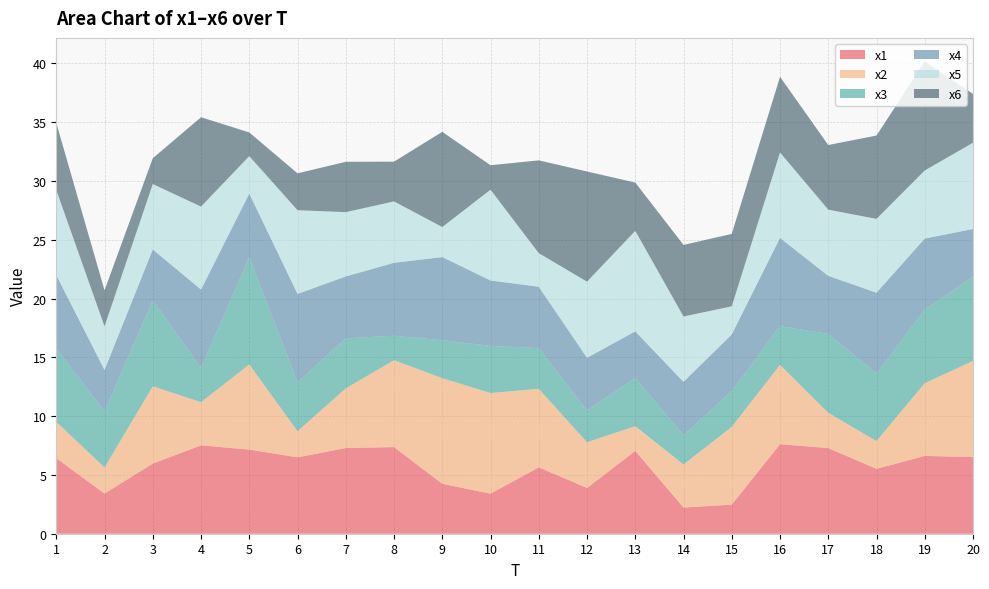

Reading right to left, what are all the values shown in this chart?

x1: 20=6.5	19=6.6	18=5.5	17=7.3	16=7.6	15=2.5	14=2.2	13=7.0	12=3.9	11=5.6	10=3.4	9=4.2	8=7.4	7=7.3	6=6.5	5=7.2	4=7.5	3=6.0	2=3.4	1=6.4
x2: 20=8.2	19=6.2	18=2.4	17=3.0	16=6.7	15=6.6	14=3.7	13=2.1	12=3.9	11=6.7	10=8.6	9=9.0	8=7.4	7=5.1	6=2.2	5=7.2	4=3.7	3=6.6	2=2.2	1=3.1
x3: 20=7.2	19=6.3	18=5.8	17=6.7	16=3.3	15=3.0	14=2.5	13=4.1	12=2.7	11=3.5	10=4.0	9=3.2	8=2.1	7=4.3	6=4.2	5=9.1	4=2.9	3=7.3	2=4.8	1=6.2
x4: 20=4.1	19=6.0	18=6.9	17=4.9	16=7.5	15=4.8	14=4.5	13=4.0	12=4.5	11=5.2	10=5.6	9=7.1	8=6.2	7=5.3	6=7.5	5=5.4	4=6.7	3=4.3	2=3.5	1=6.2
x5: 20=7.3	19=5.8	18=6.3	17=5.6	16=7.3	15=2.4	14=5.6	13=8.6	12=6.5	11=2.9	10=7.7	9=2.6	8=5.2	7=5.5	6=7.1	5=3.2	4=7.1	3=5.6	2=3.7	1=7.2
x6: 20=4.2	19=9.3	18=7.1	17=5.5	16=6.4	15=6.2	14=6.1	13=4.1	12=9.4	11=7.9	10=2.1	9=8.1	8=3.4	7=4.3	6=3.1	5=2.0	4=7.6	3=2.2	2=3.1	1=5.7